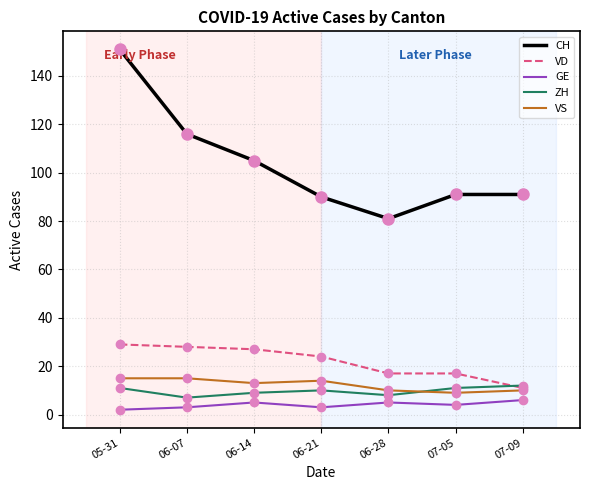

Which series has the widest spread of values?

CH